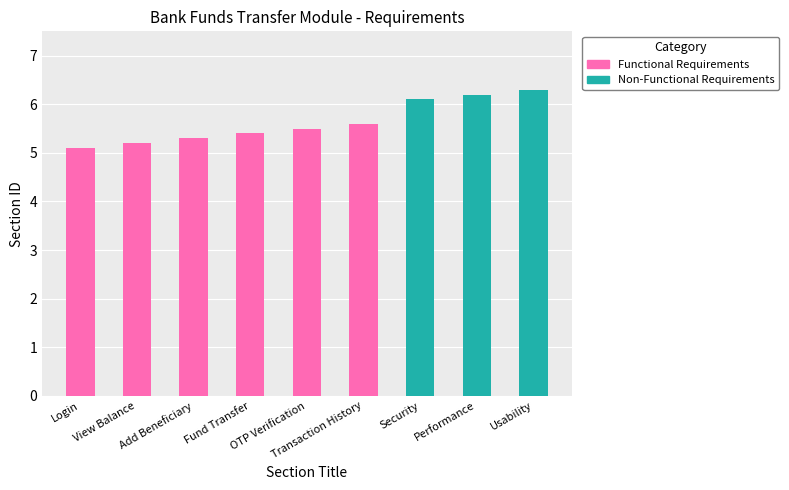

What is the sum of all Functional Requirements values?

32.1